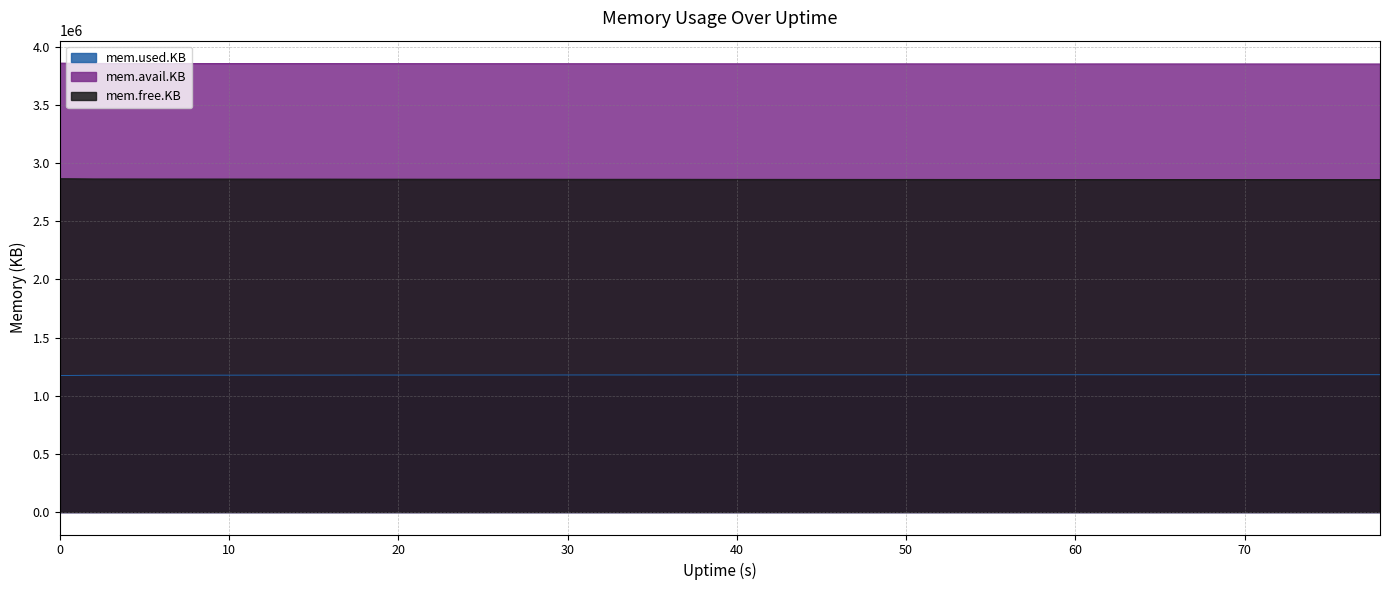

List the series in order of their overall mean, highest first.

mem.avail.KB, mem.free.KB, mem.used.KB